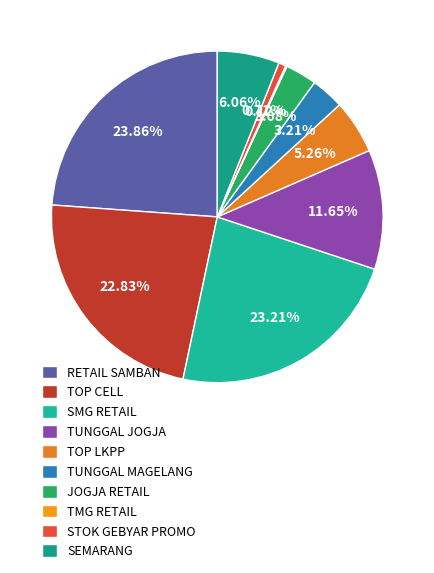

To the nearest percent, what is the combined percentage of RETAIL SAMBAN and TUNGGAL JOGJA?

36%